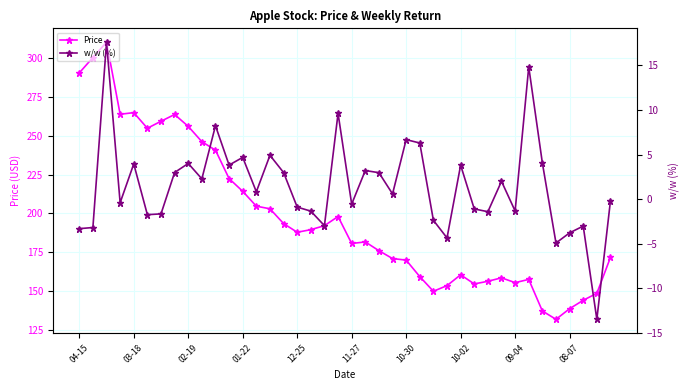

What is the smallest value displayed?

-13.5